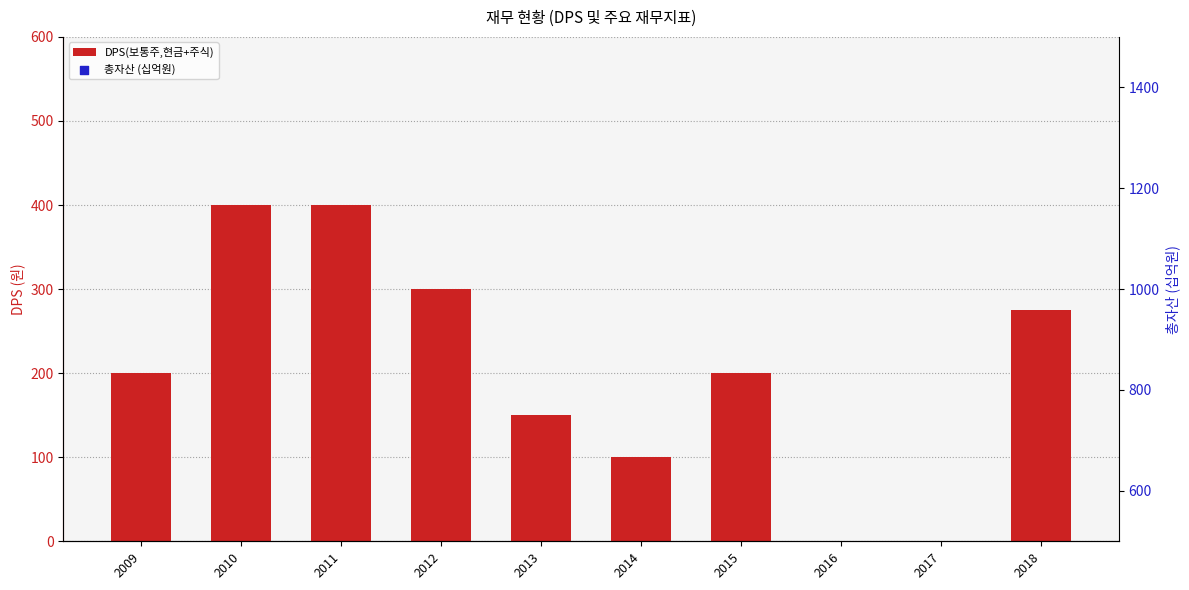

Is the value of DPS(보통주,현금+주식) at 2011 greater than the value of 총자산 (십억원) at 2018?

Yes